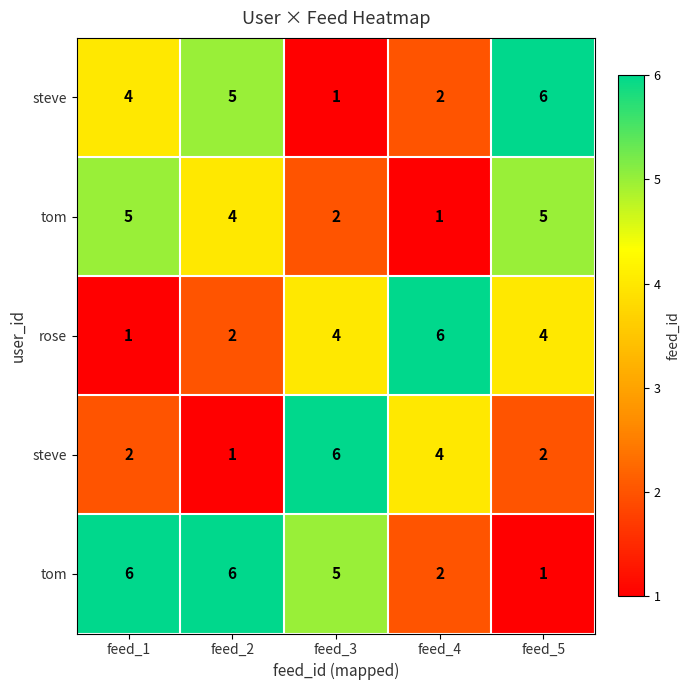

What is the spread (max minus min) of values at feed_4?

5